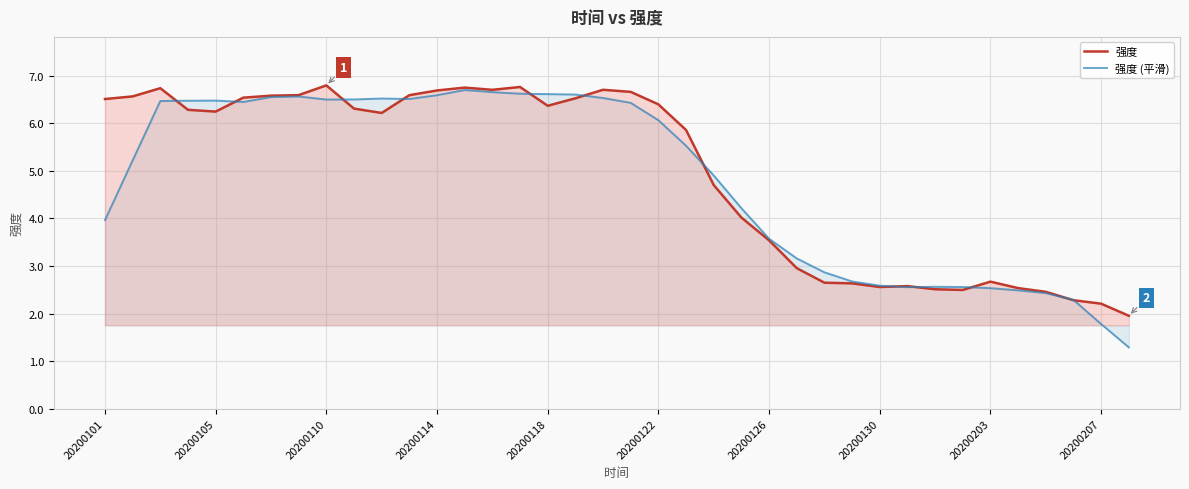

What is the difference between the highest and lowest values at 20200118?

0.2